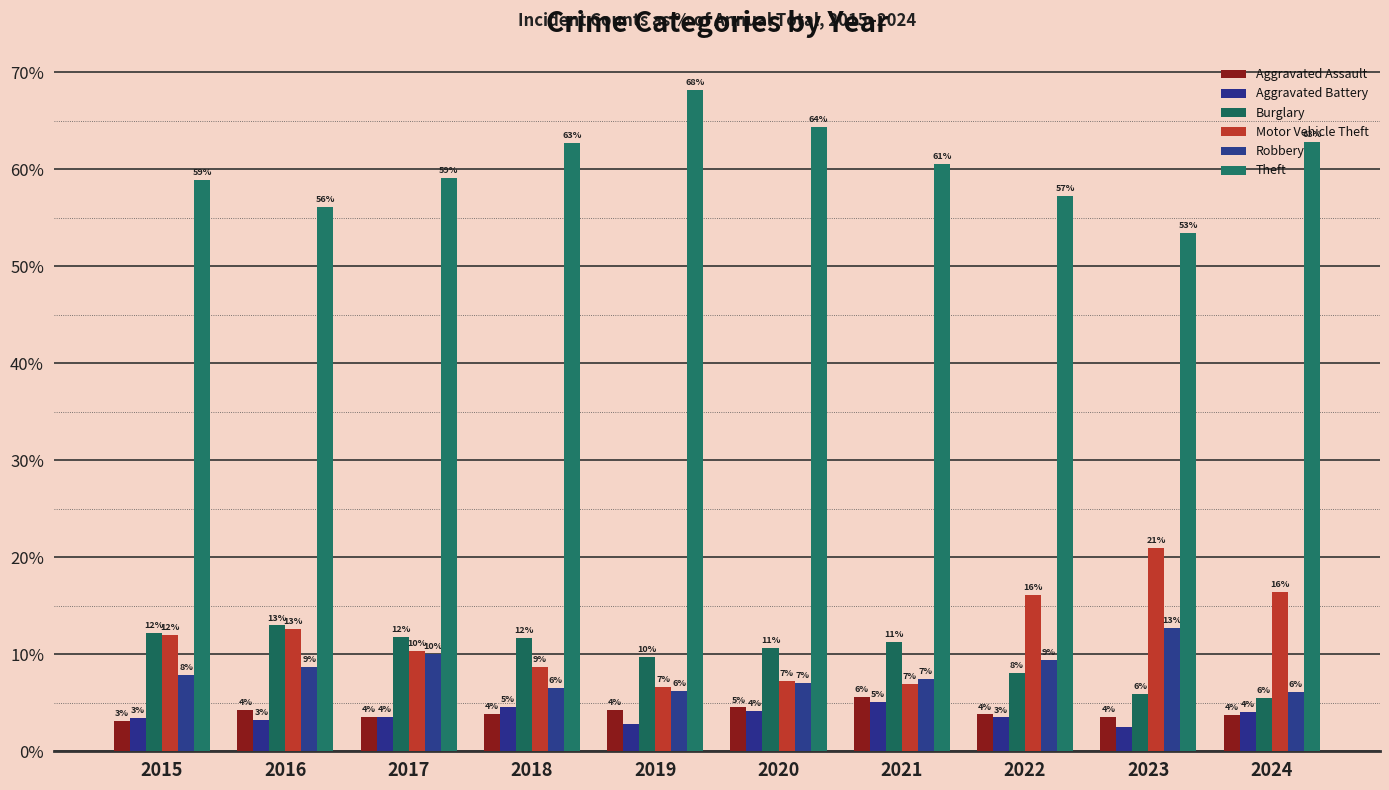

Which series has the largest range (max minus min)?

Theft